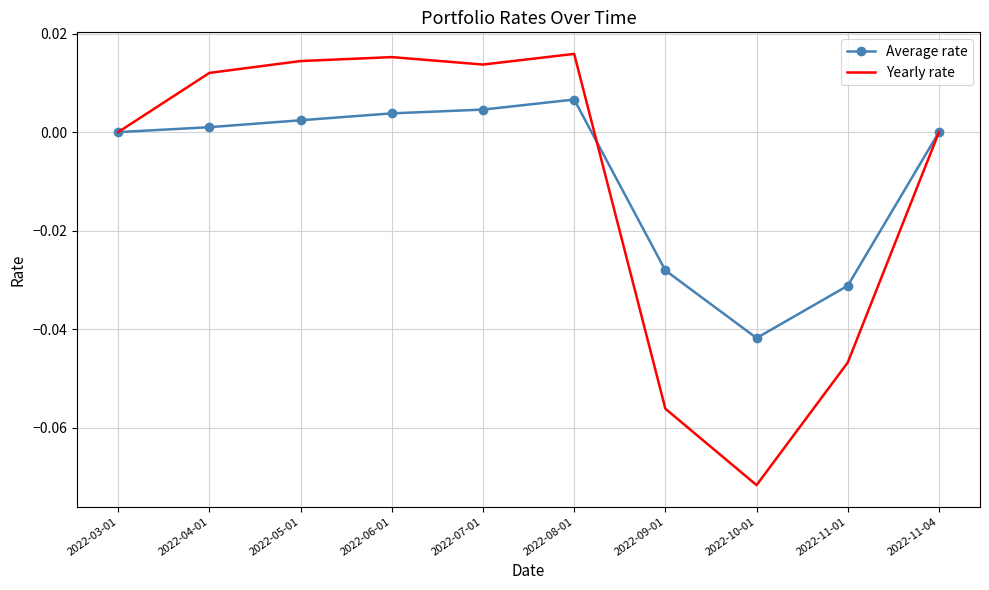

What are all the series names shown in the legend?

Average rate, Yearly rate